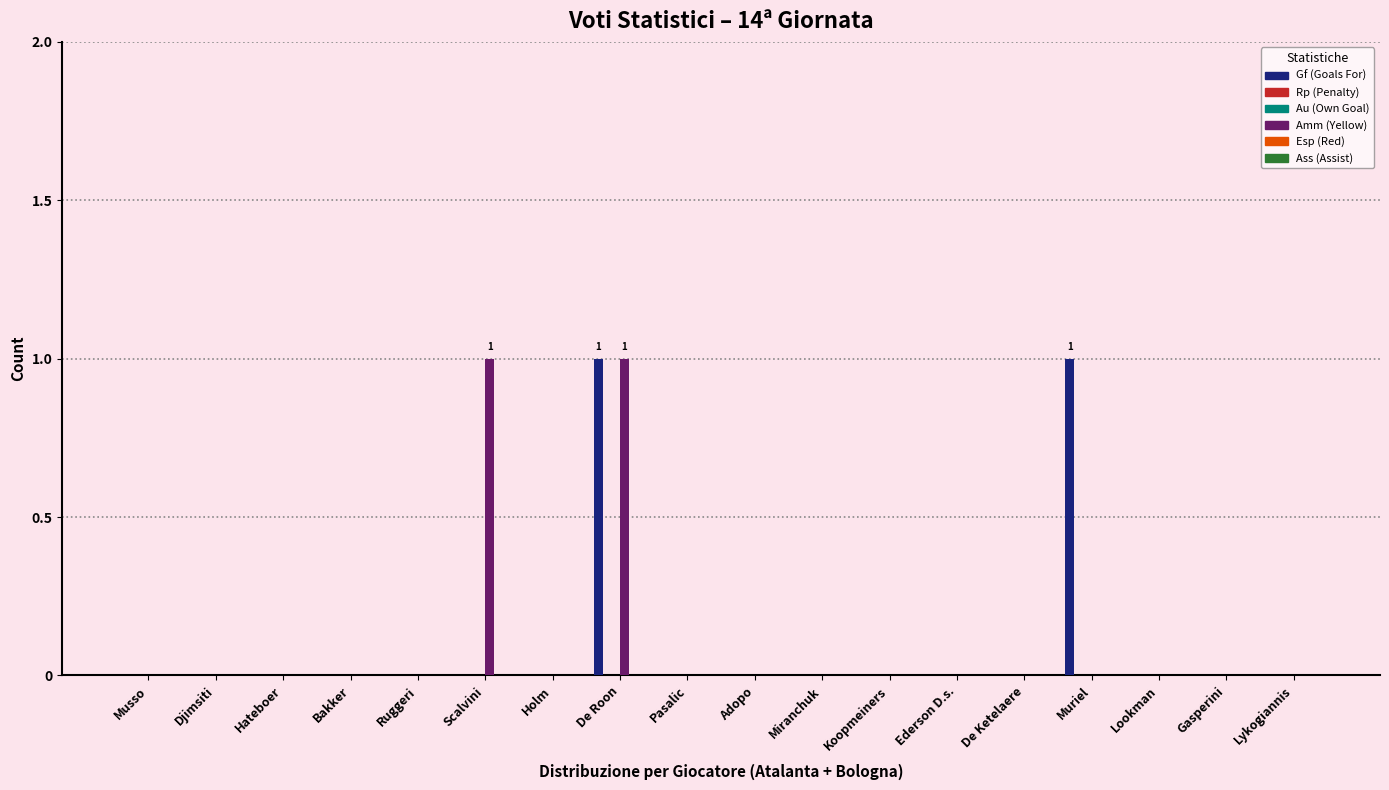

List the series in order of their peak value, highest first.

Gf (Goals For), Amm (Yellow), Rp (Penalty), Au (Own Goal), Esp (Red), Ass (Assist)